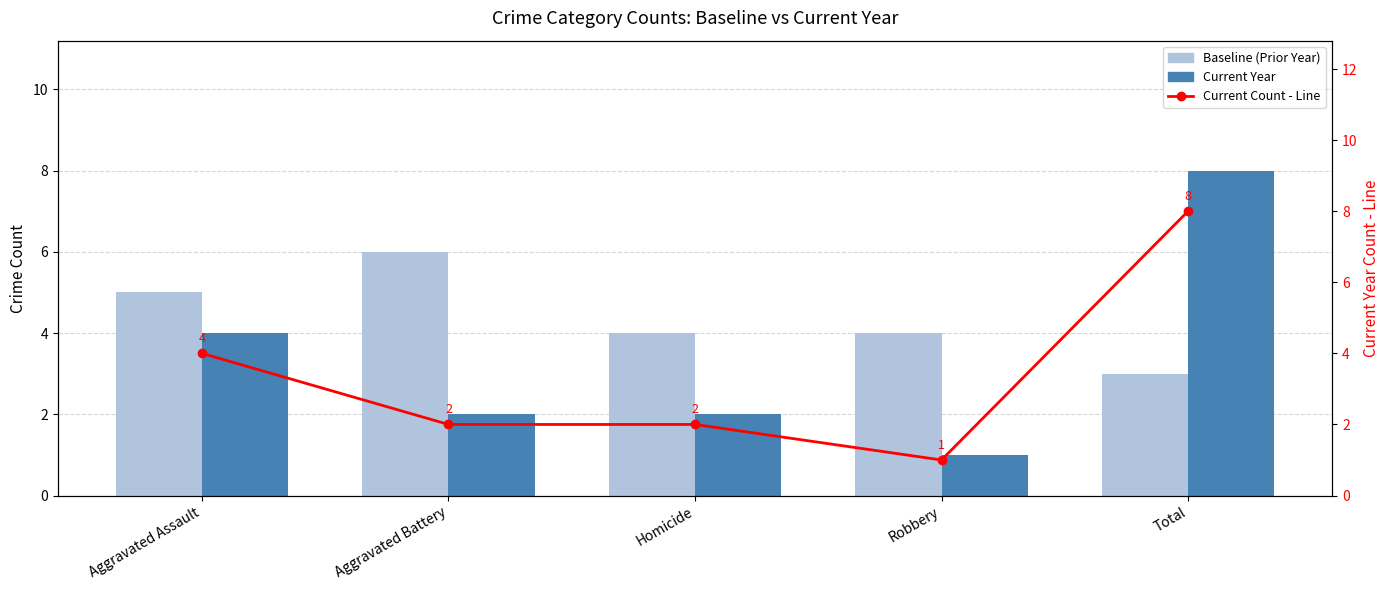

How many Baseline (Prior Year) values are between 4 and 5?

3